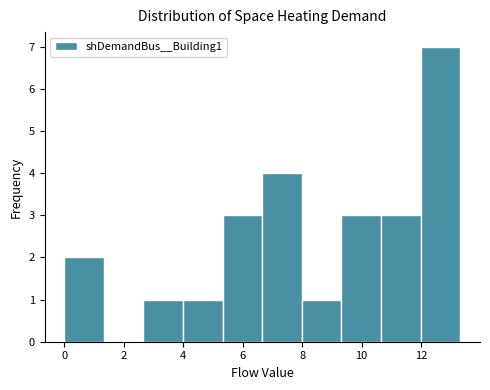

Over which range of the x-axis is the bar tallest?

12.0 to 13.4